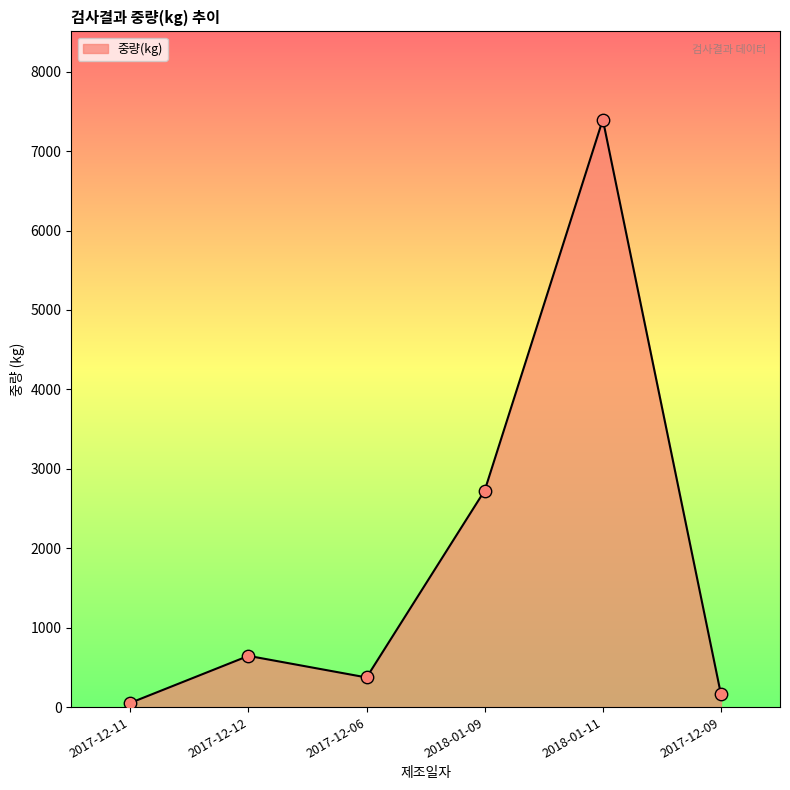

What is the change in value from 2017-12-11 to 2018-01-09?

+2674